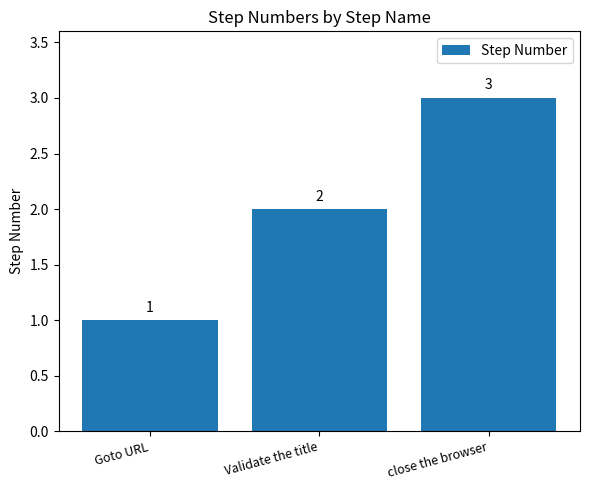

What is the difference between the second highest and minimum values?

1